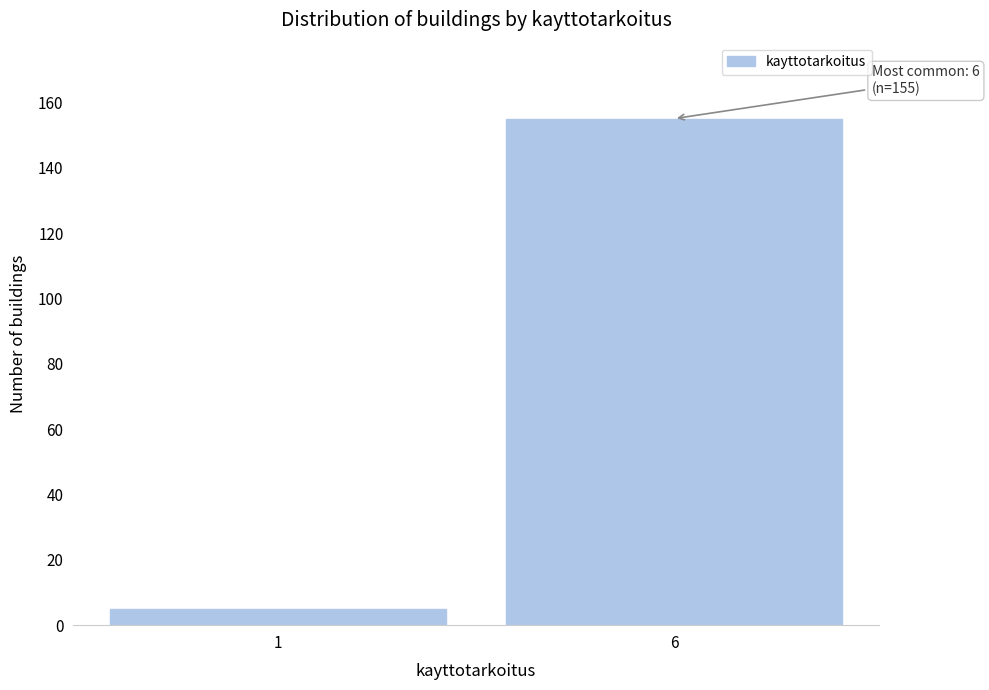

Reading left to right, what are all the values shown in this chart?

5	155